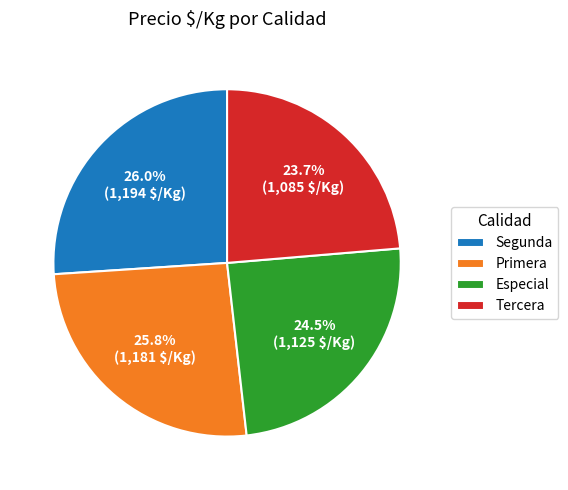

What portion of the pie excludes Primera?

74.2%